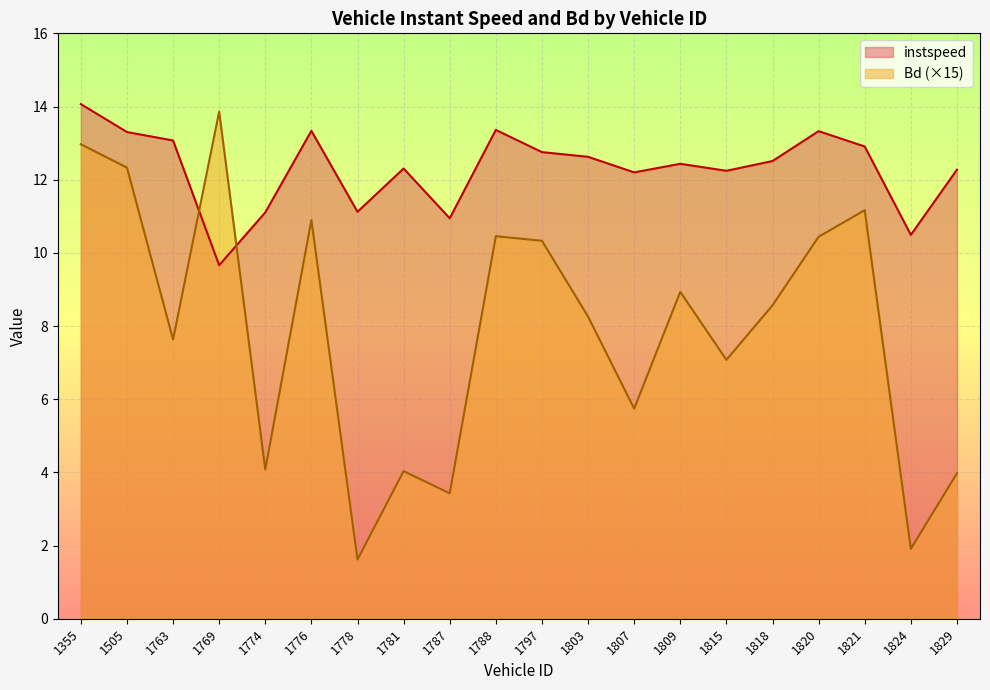

List the series in order of their overall mean, lowest first.

Bd (×15), instspeed